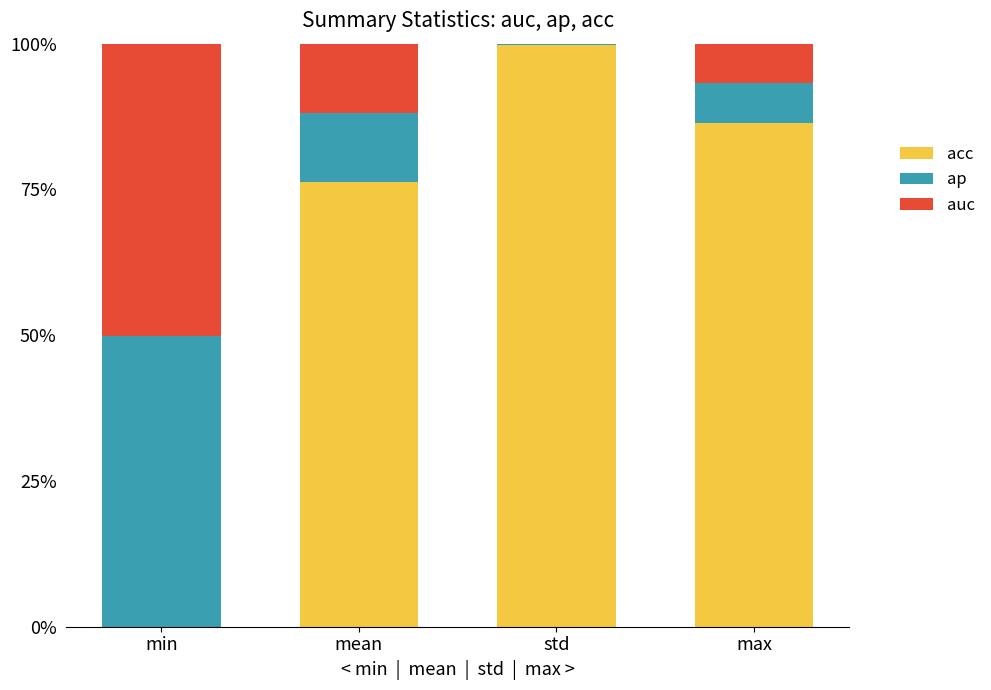

Rank the series at min from lowest to highest value.

acc, ap, auc